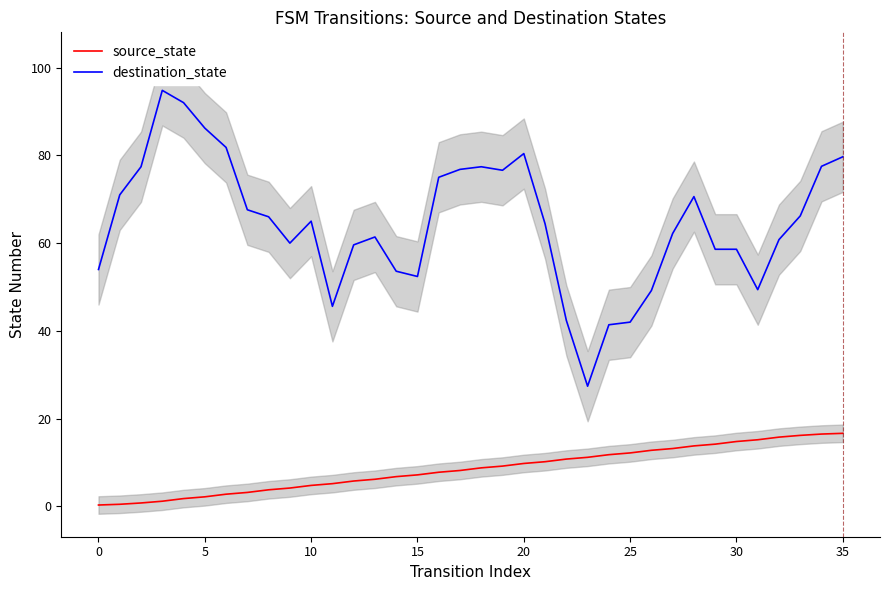

What is the difference between the source_state values at 18 and 22?

2.0